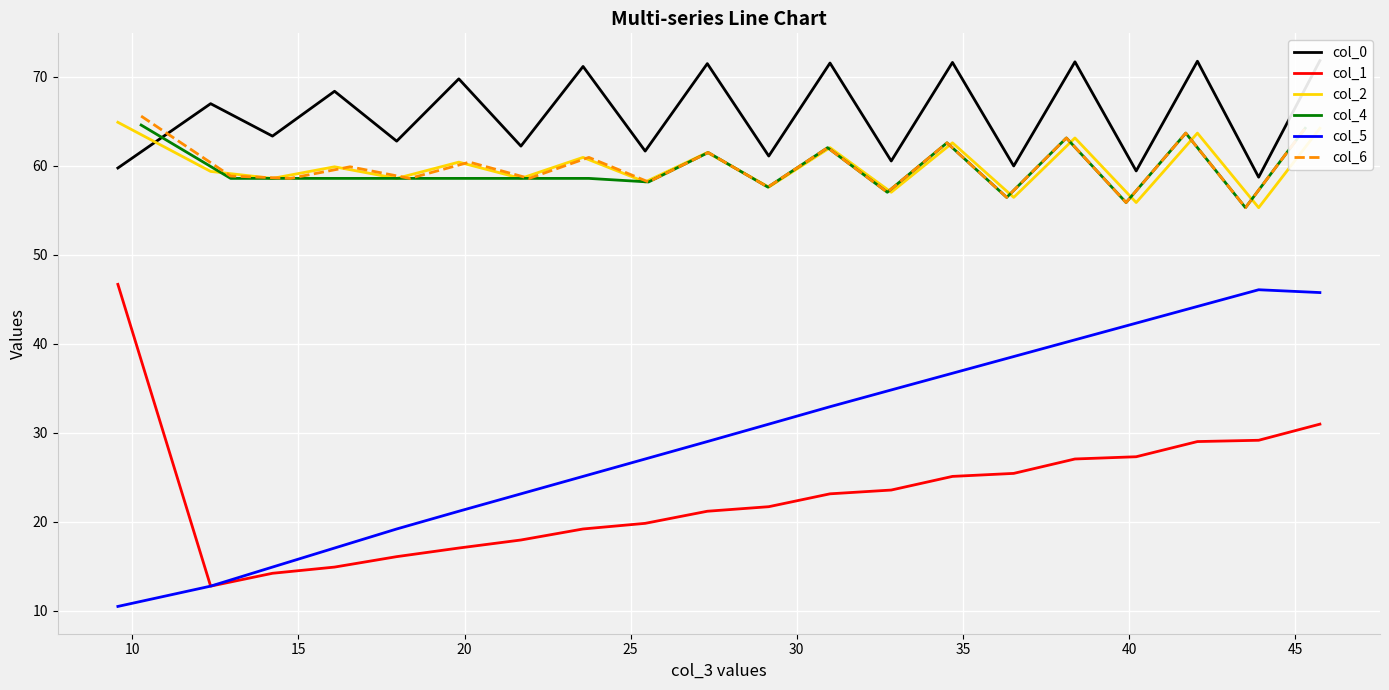

How many intersections are there between col_6 and col_0?

1